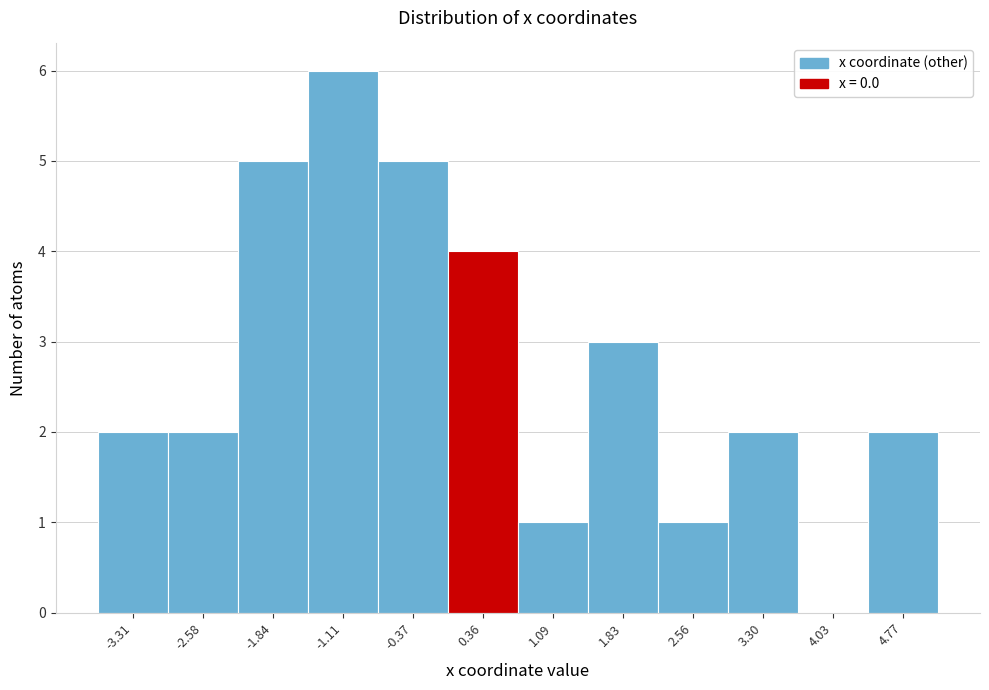

Reading left to right, list every bar in this chart as the range it spans on the x-axis followed by its height. Neither the bar edges nor the heights are printed on the chart, so give them approximately, as read against the axes.

-3.7 to -2.9: 2
-2.9 to -2.2: 2
-2.2 to -1.5: 5
-1.5 to -0.7: 6
-0.7 to 0.0: 5
0.0 to 0.7: 4
0.7 to 1.5: 1
1.5 to 2.2: 3
2.2 to 2.9: 1
2.9 to 3.7: 2
3.7 to 4.4: 0
4.4 to 5.1: 2